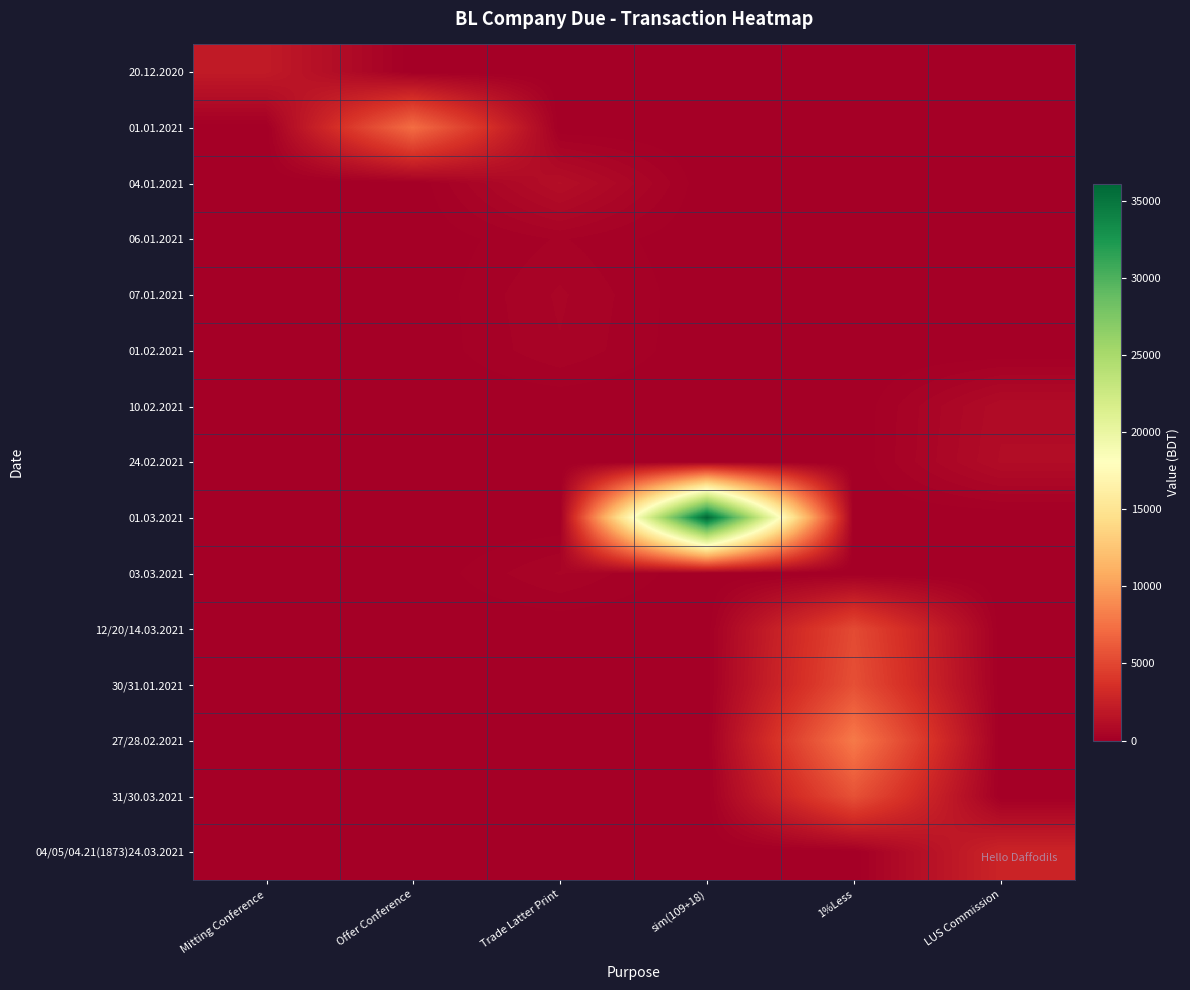

Which series changed the most between Offer Conference and sim(109+18)?

01.03.2021